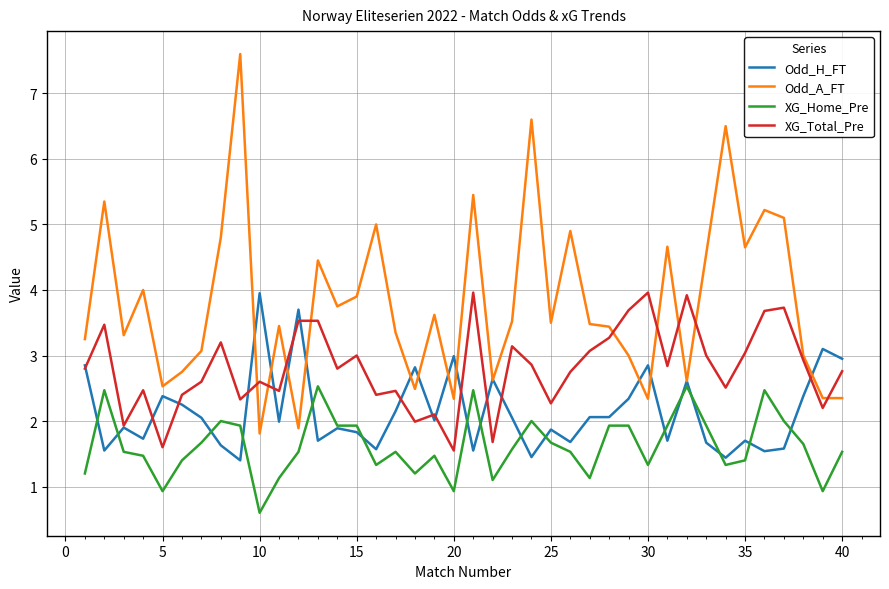

True or false: XG_Total_Pre and XG_Home_Pre intersect in this chart.

False